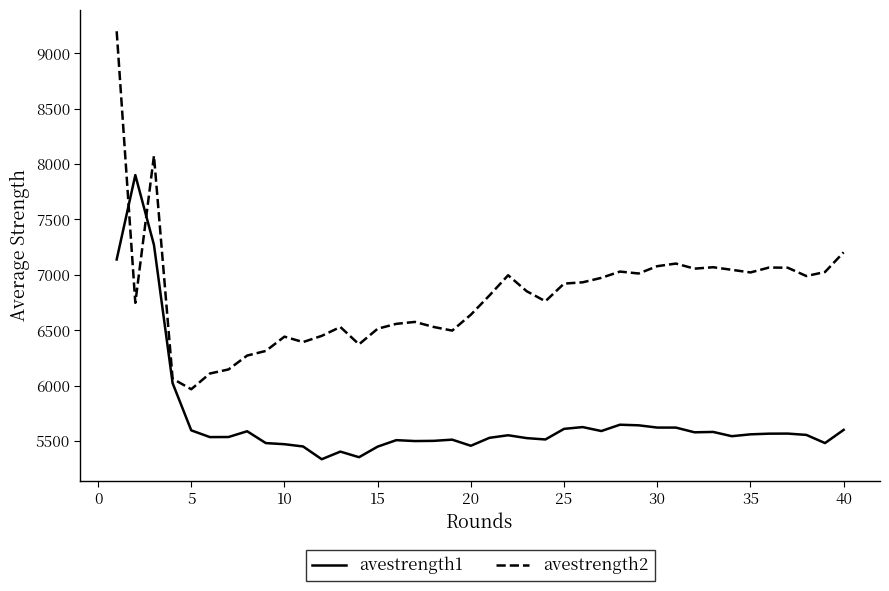

Which series has the largest total across all categories?

avestrength2